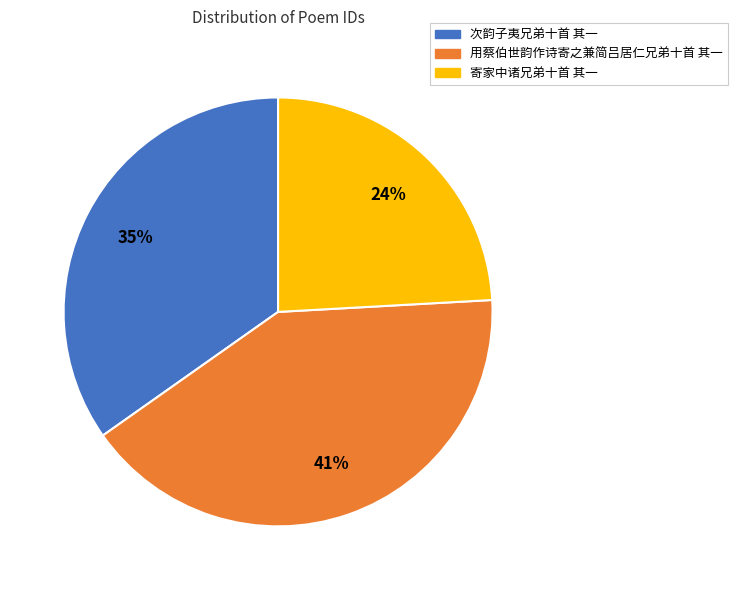

Which slice is the smallest?

寄家中诸兄弟十首 其一